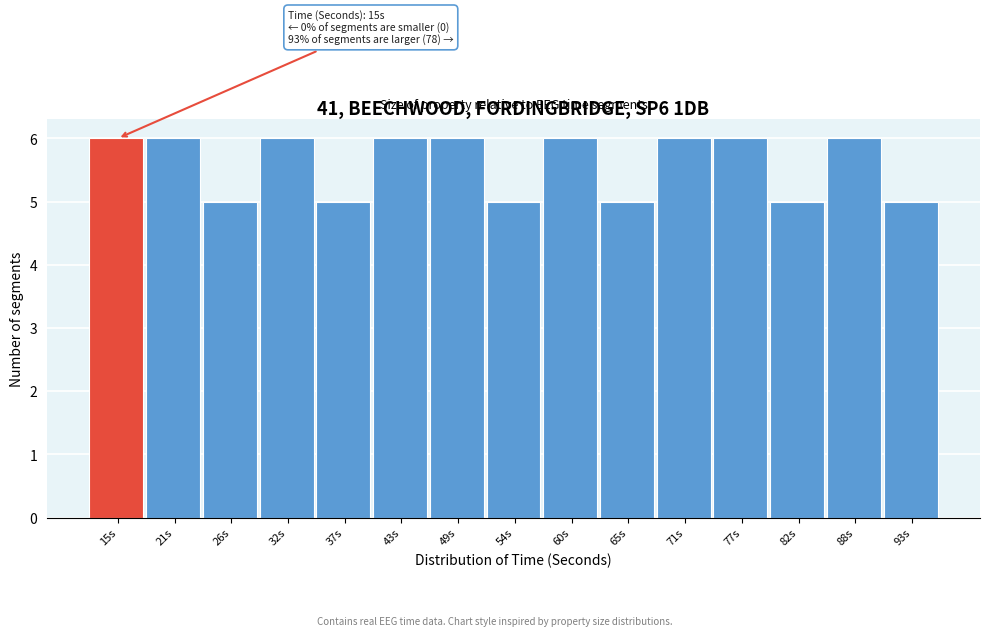

Reading left to right, transcribe all the data shown in this chart.

15s=6	21s=6	26s=5	32s=6	37s=5	43s=6	49s=6	54s=5	60s=6	65s=5	71s=6	77s=6	82s=5	88s=6	93s=5